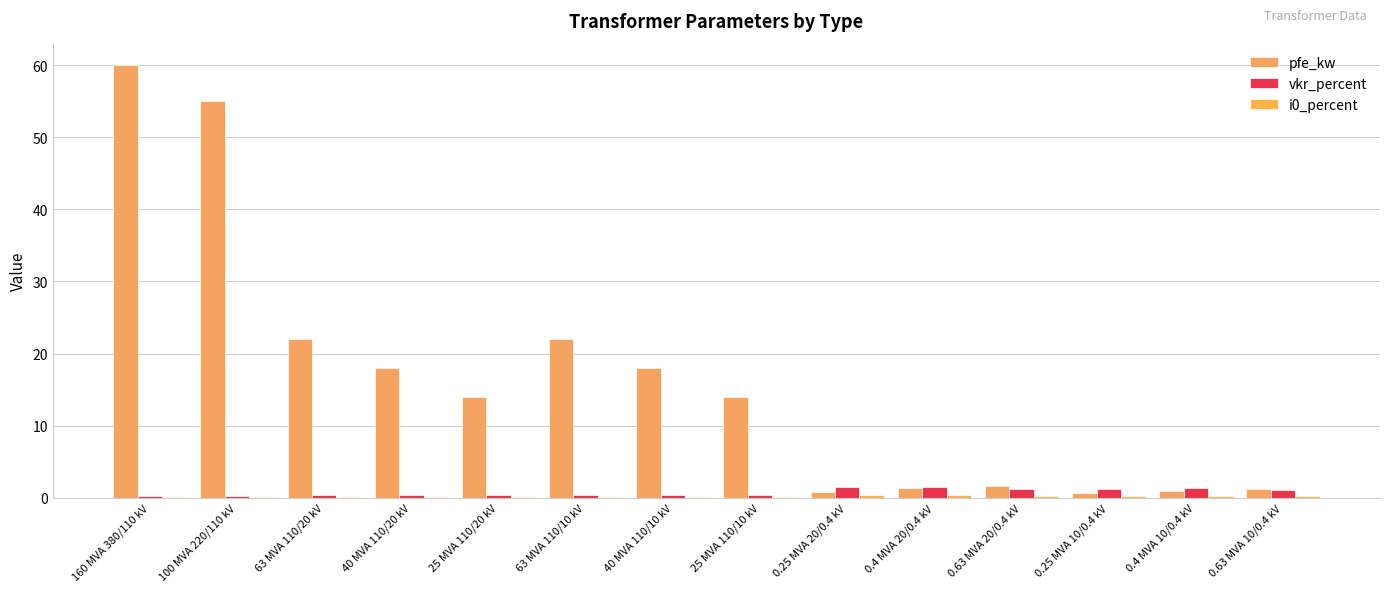

What is the total value across all series at 0.25 MVA 20/0.4 kV?

2.6